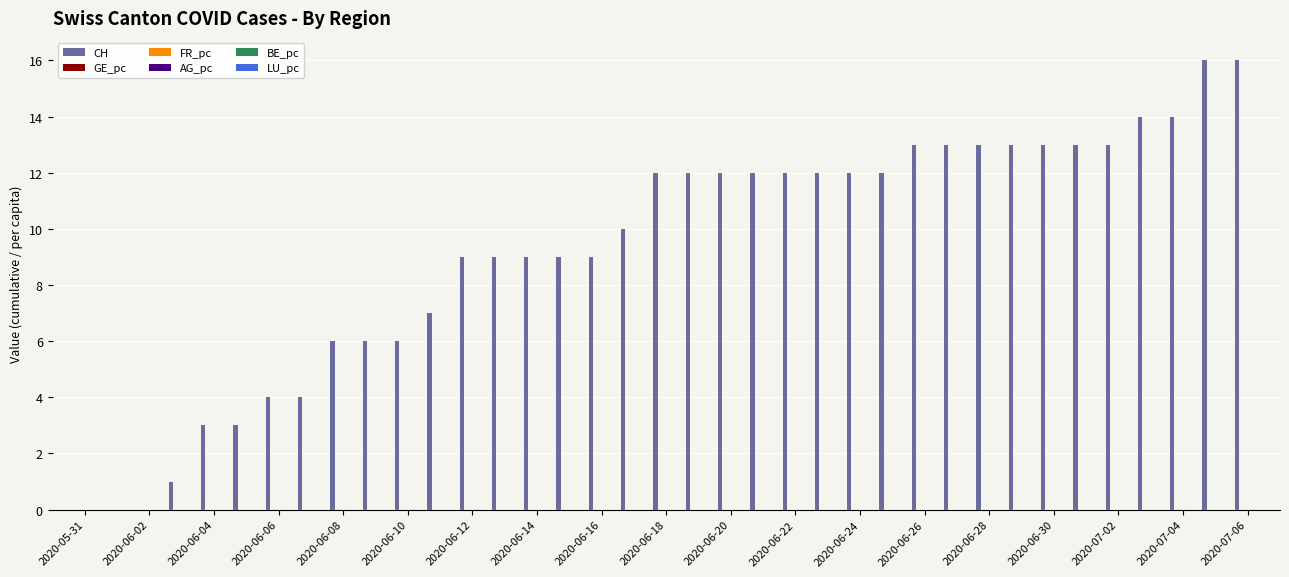

Which series has the largest total across all categories?

CH